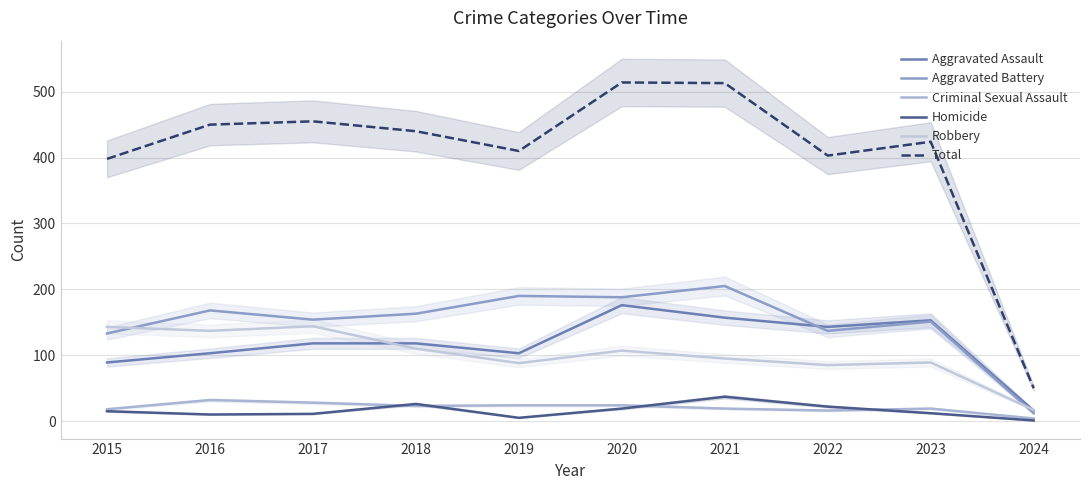

What is the total value across all series at 2021?

1026